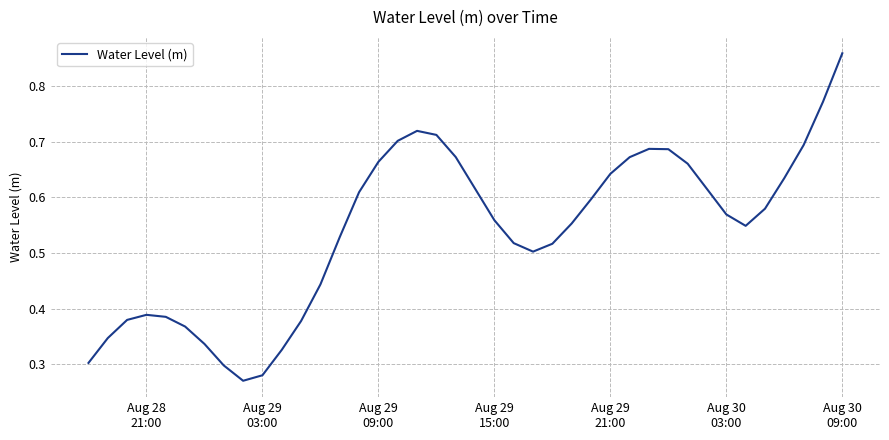

Does the chart display data point markers on the line(s)?

No